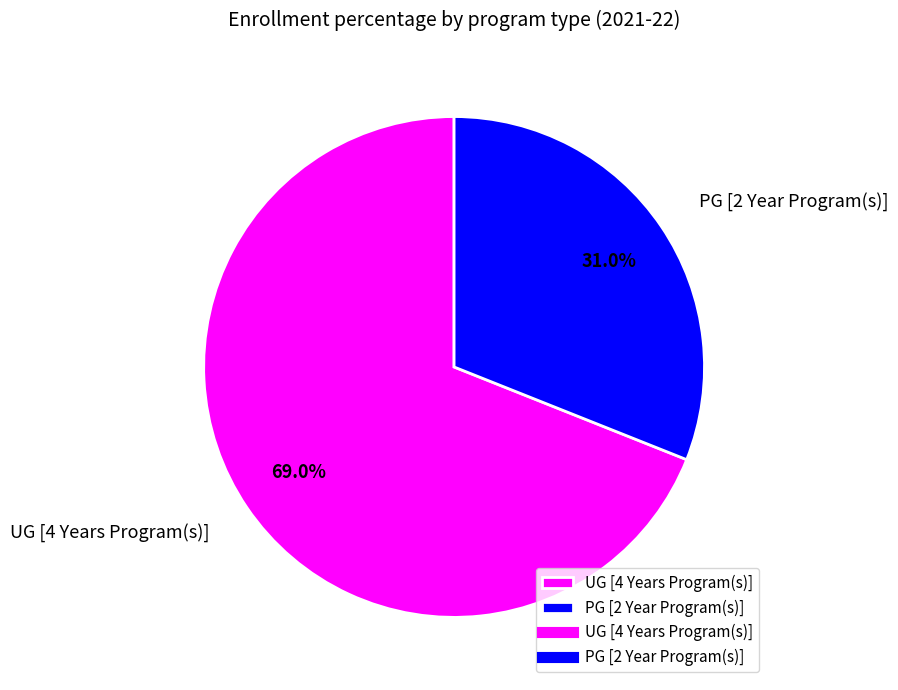

How many segments does this pie chart have?

2